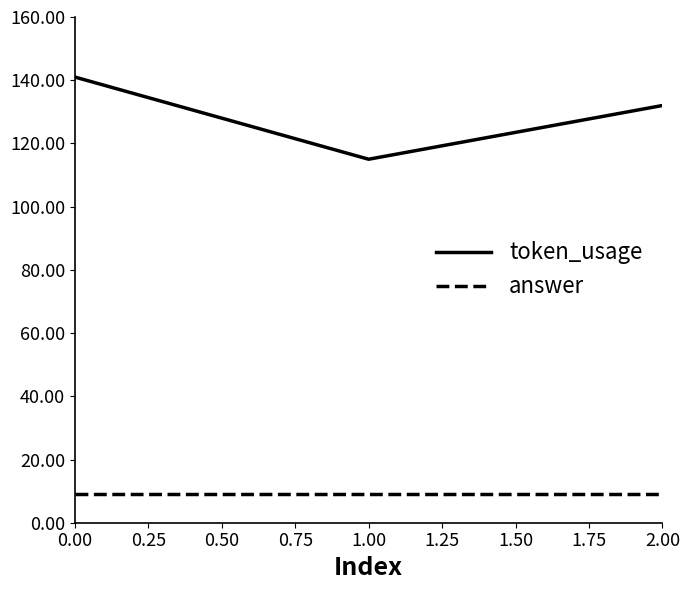

How many lines are shown in the chart?

2